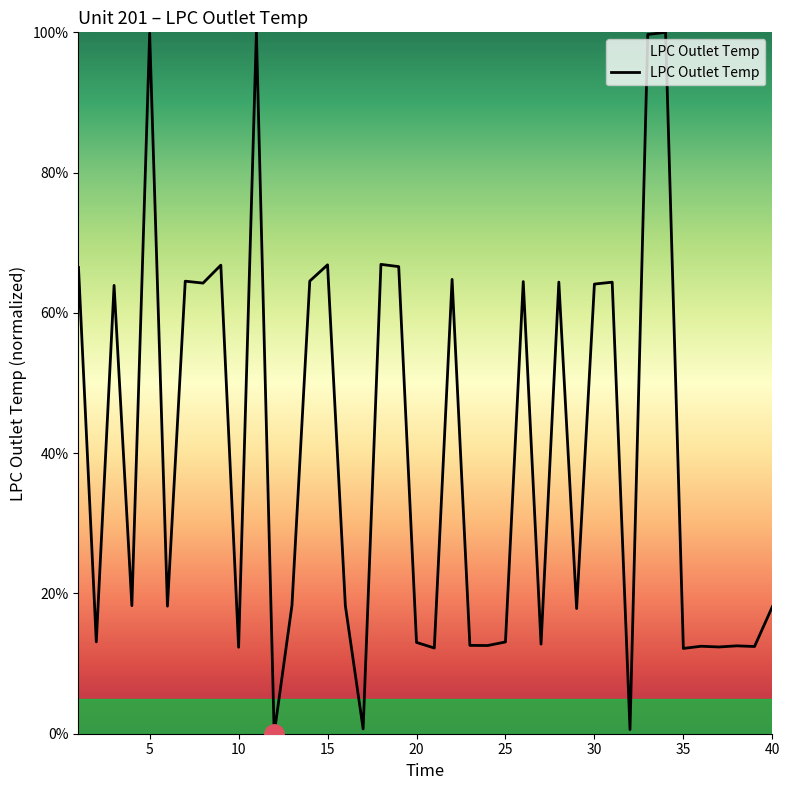

Does the chart have visible grid lines?

No